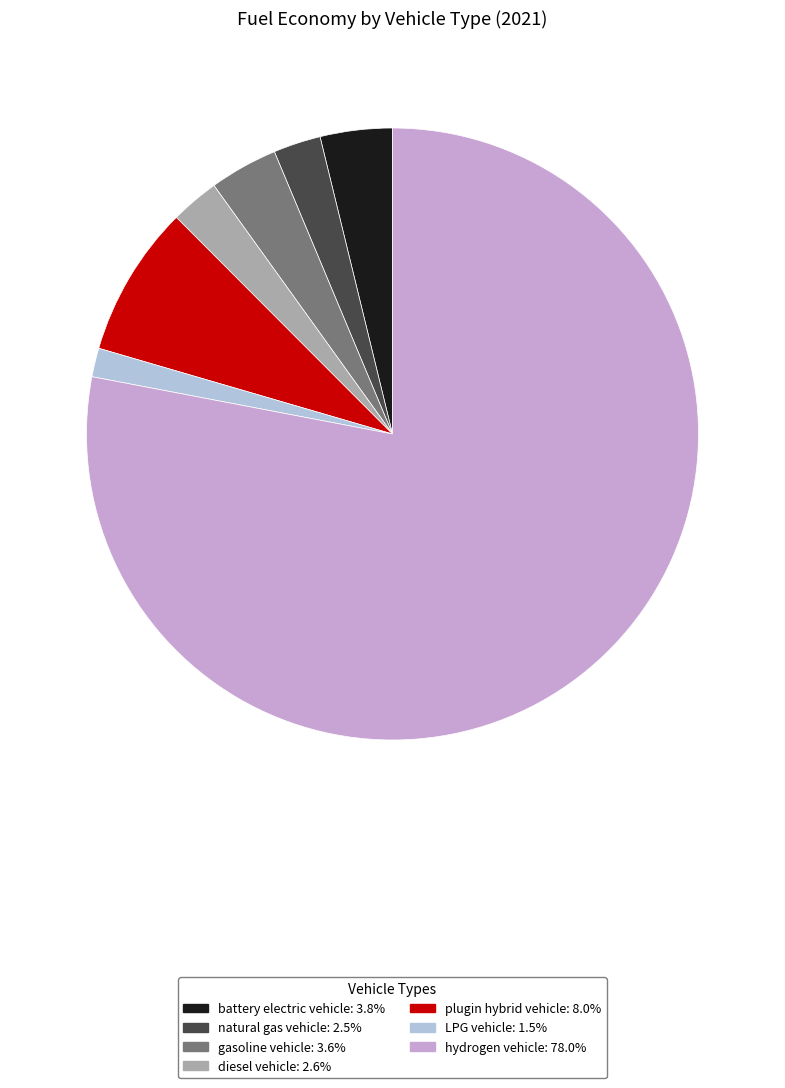

Which slice represents more than half of the pie?

hydrogen vehicle